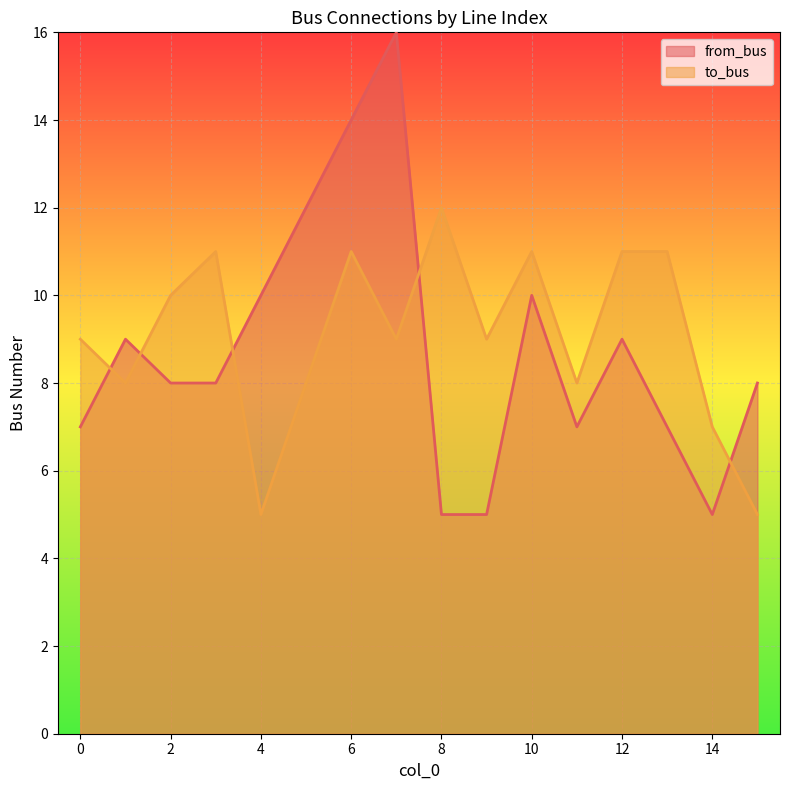

Which series has the widest spread of values?

from_bus